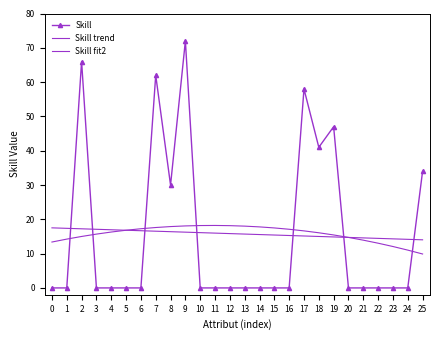

Which series has the largest total across all categories?

Skill